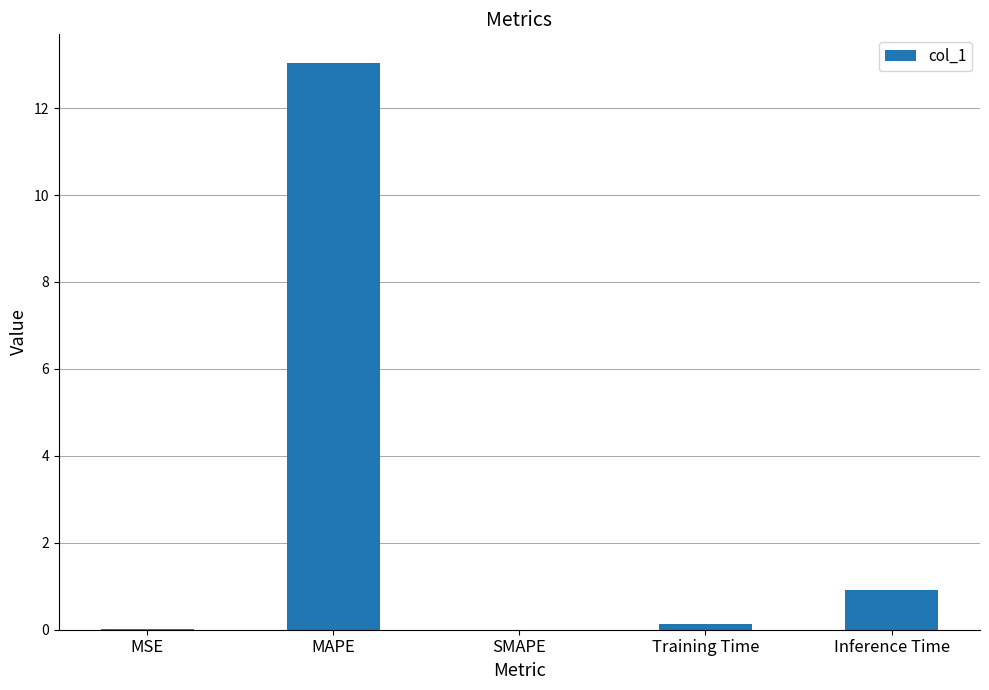

Between SMAPE and MAPE, which is larger?

MAPE